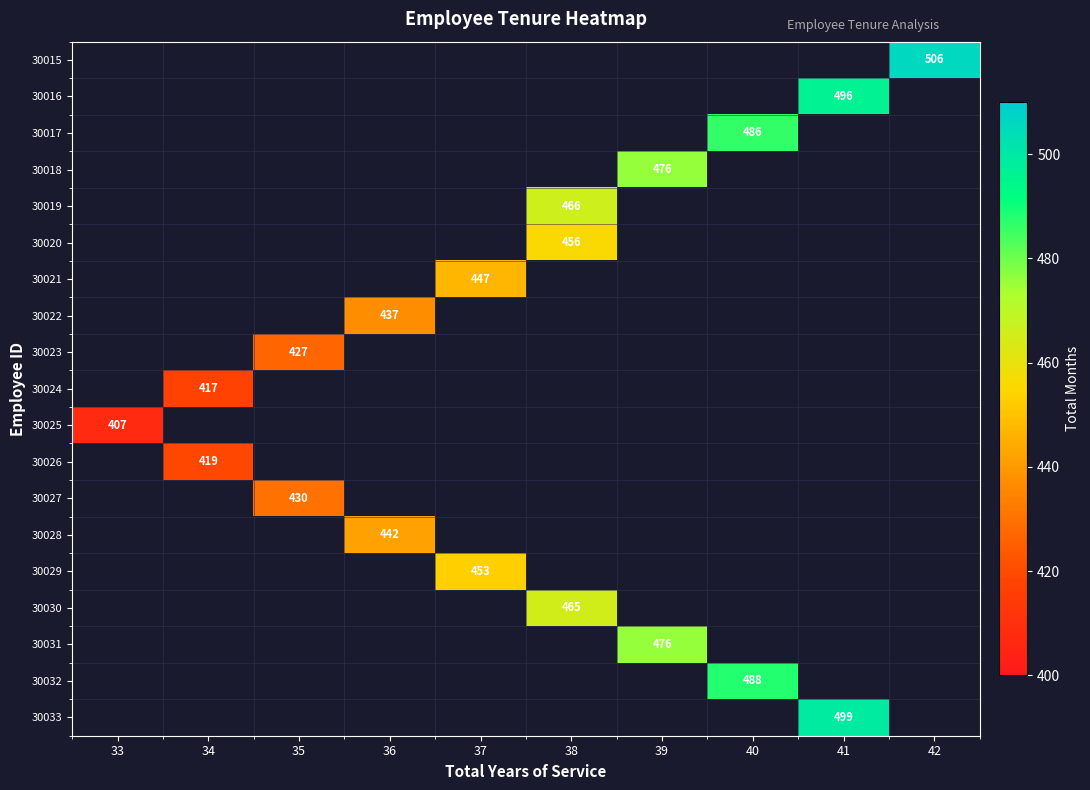

Is it true that 30032 equals 663.3 at 40?

False